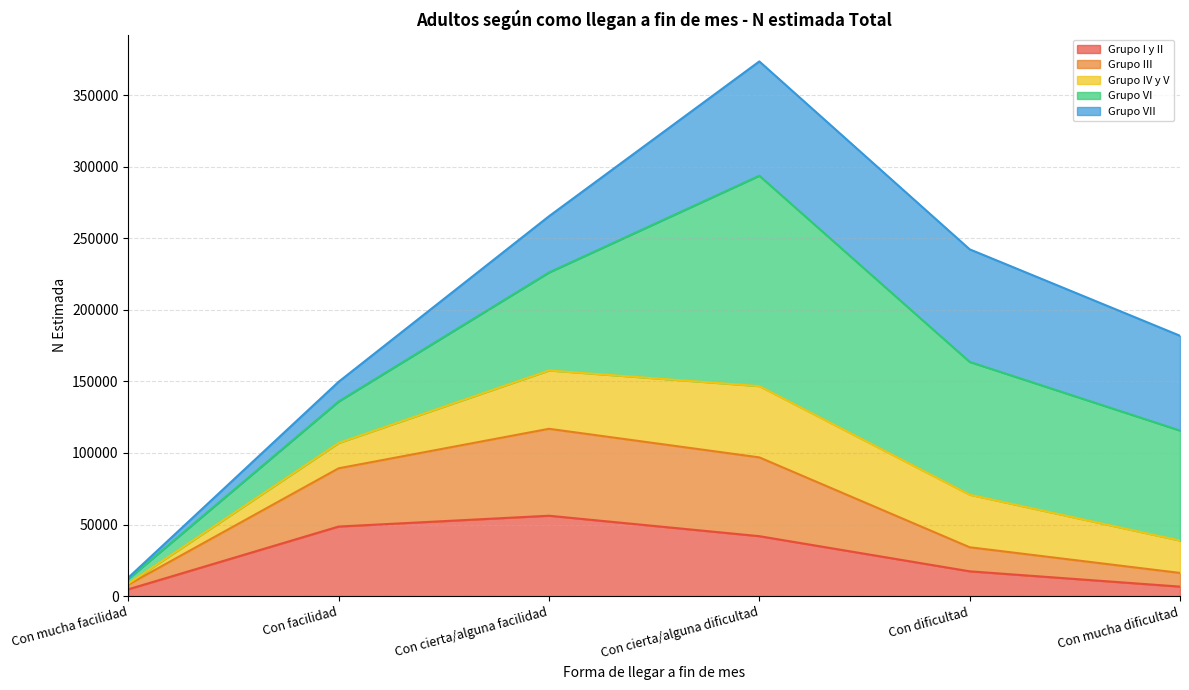

At which category is the sum across all series the highest?

Con cierta/alguna dificultad